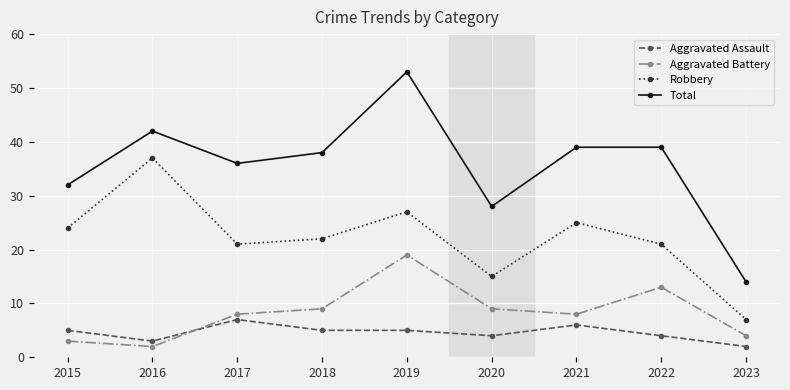

Which series has the largest range (max minus min)?

Total